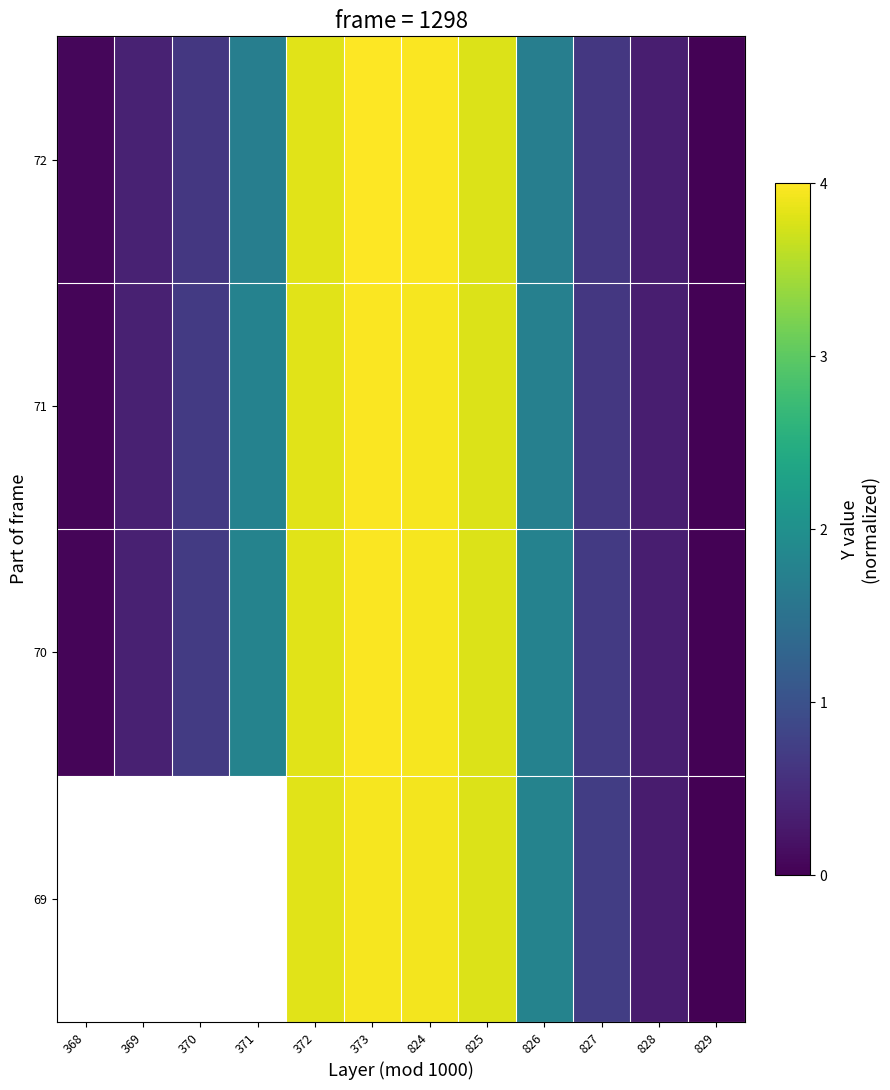

True or false: 70 has a value of 0.7 at 370.

True